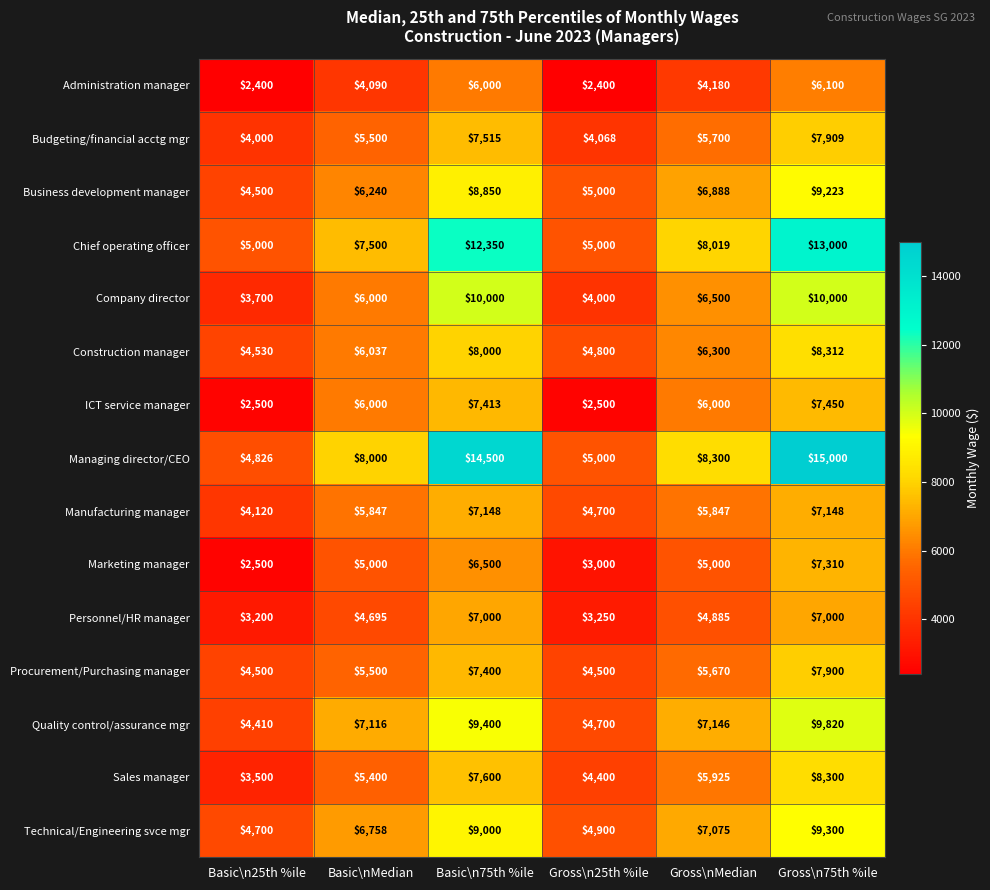

Which series has the largest total across all categories?

Managing director/CEO